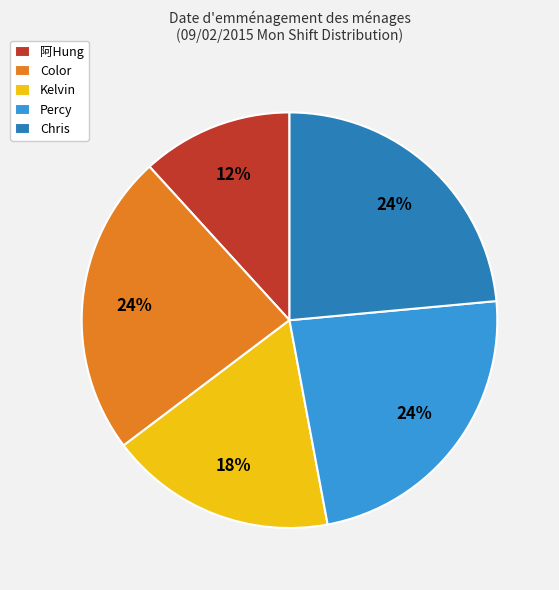

How many segments does this pie chart have?

5